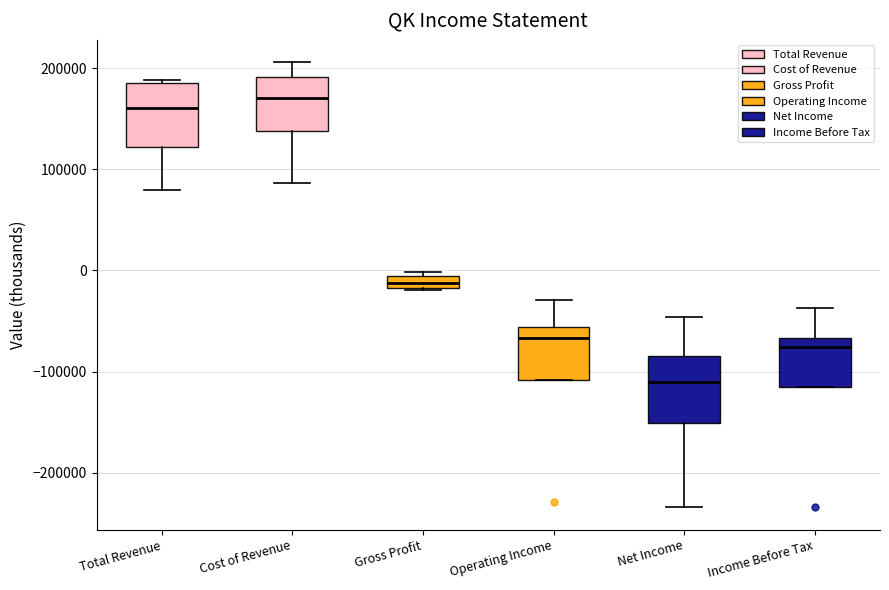

Where is the upper edge of the box for Operating Income on the y-axis? The values are not printed on the chart, so give them approximately, as read against the axis.

-60000